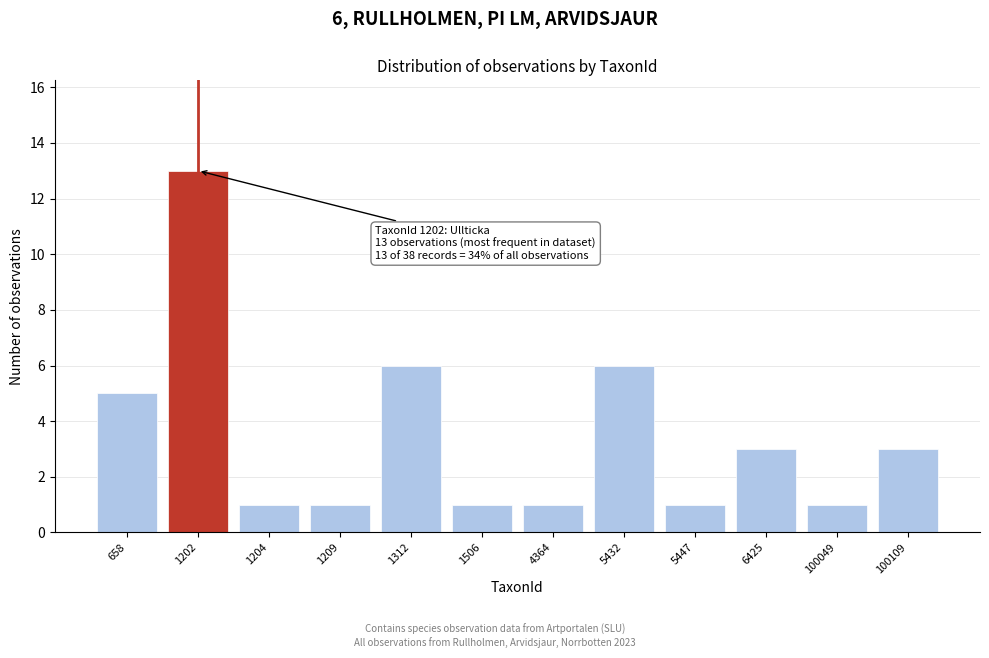

Reading left to right, what are all the values shown in this chart?

5	13	1	1	6	1	1	6	1	3	1	3